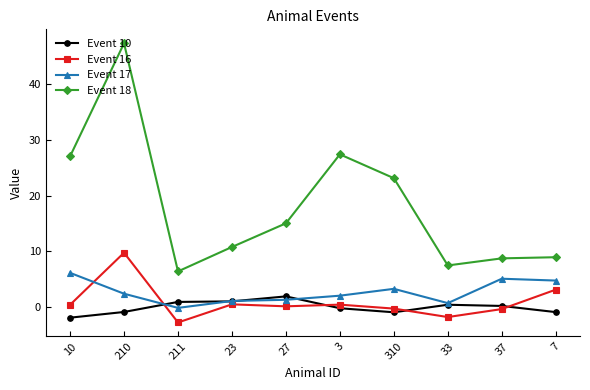

Which series has the widest spread of values?

Event 18